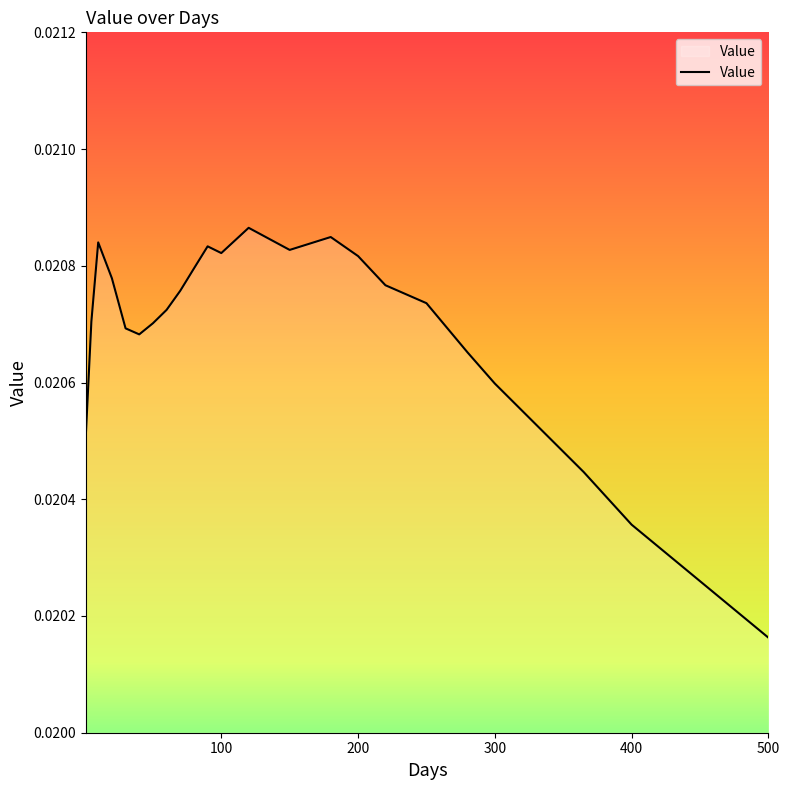

Does the chart display data point markers on the line(s)?

No